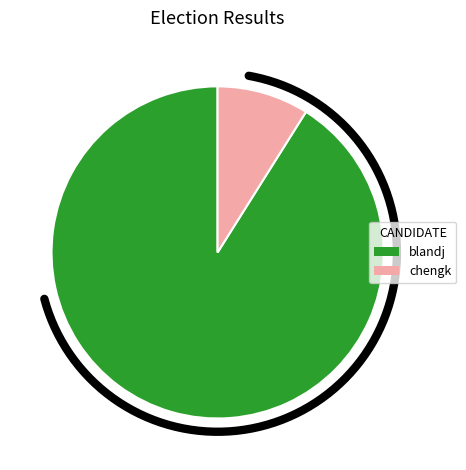

Rank the categories by value from highest to lowest.

blandj, chengk